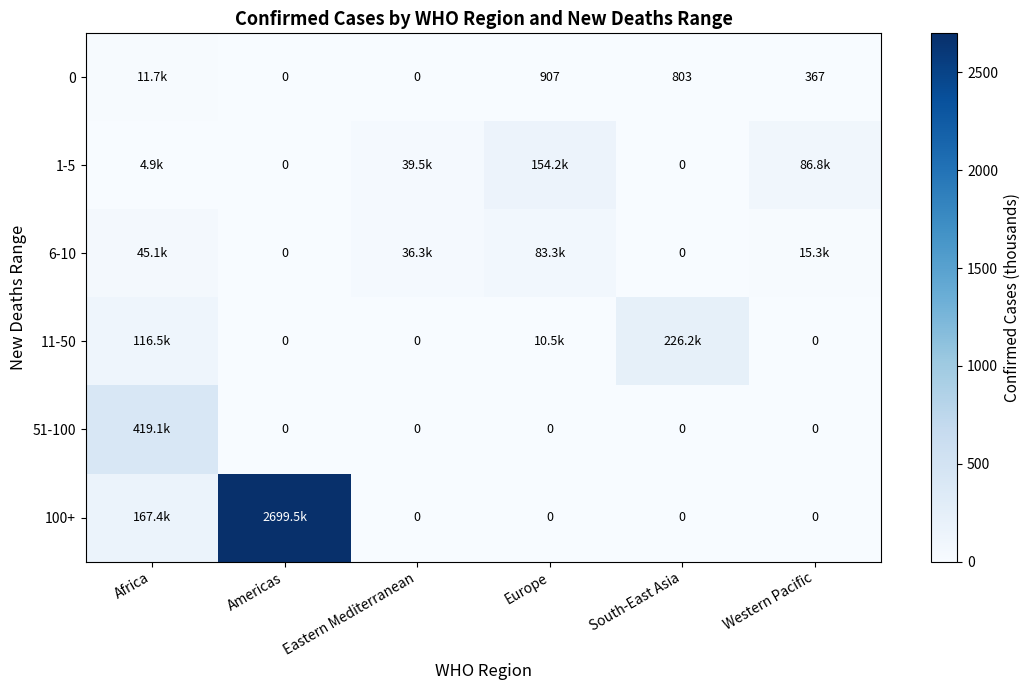

At which category is the sum across all series the highest?

Americas